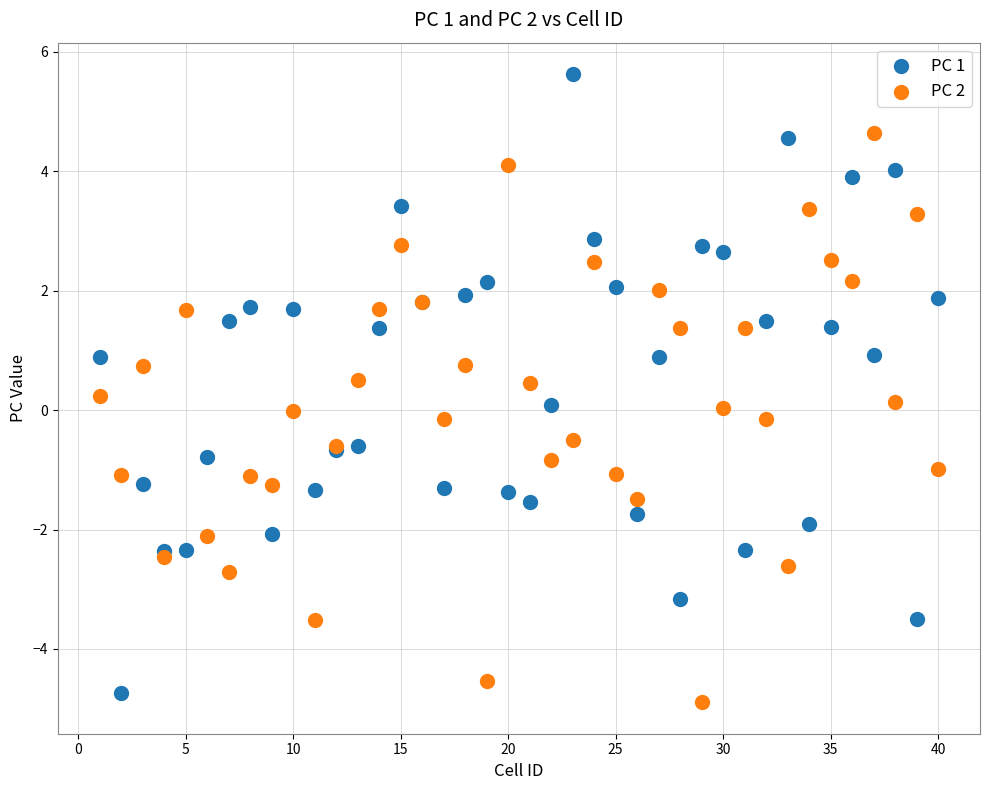

What are all the series names shown in the legend?

PC 1, PC 2